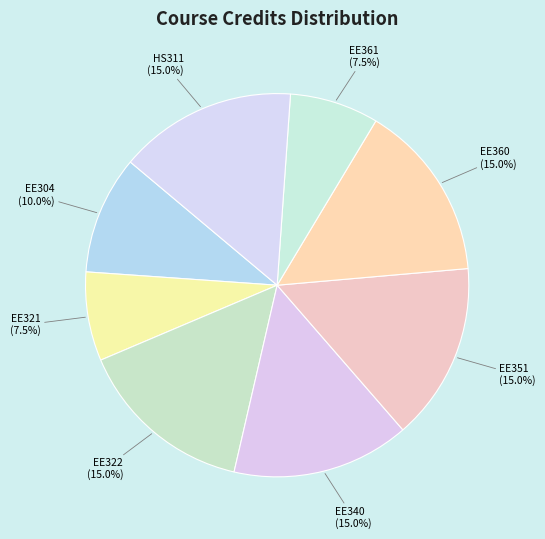

To the nearest percent, what is the average slice percentage?

12%